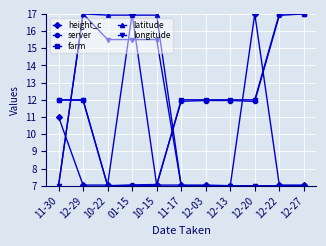

What is the smallest value displayed?

7.0